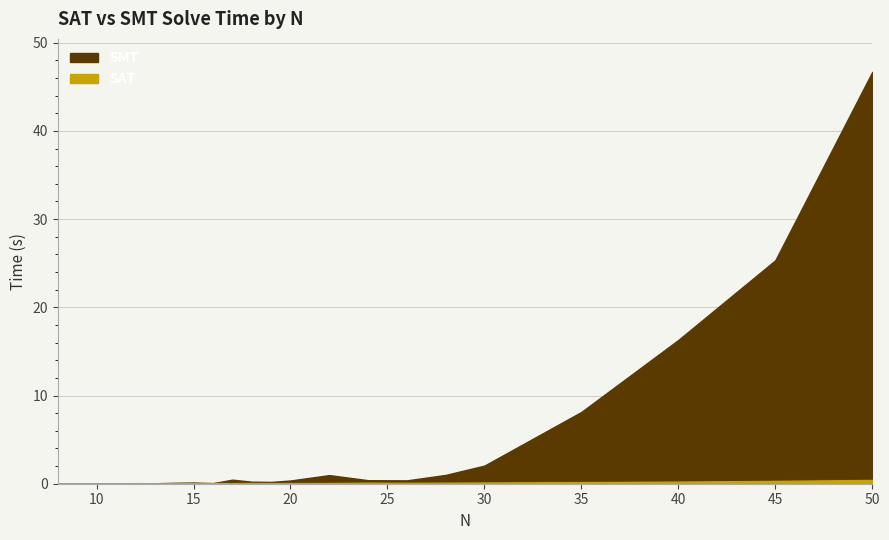

What is the approximate value of SMT at 12?

0.1